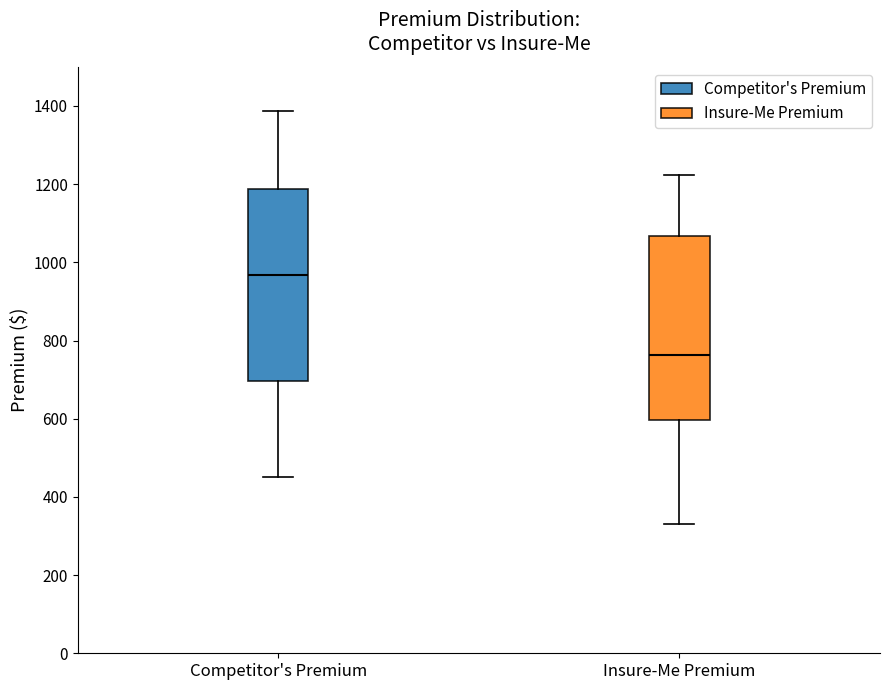

Where does the median line of the box for Competitor's Premium sit on the y-axis? The values are not printed on the chart, so give them approximately, as read against the axis.

960